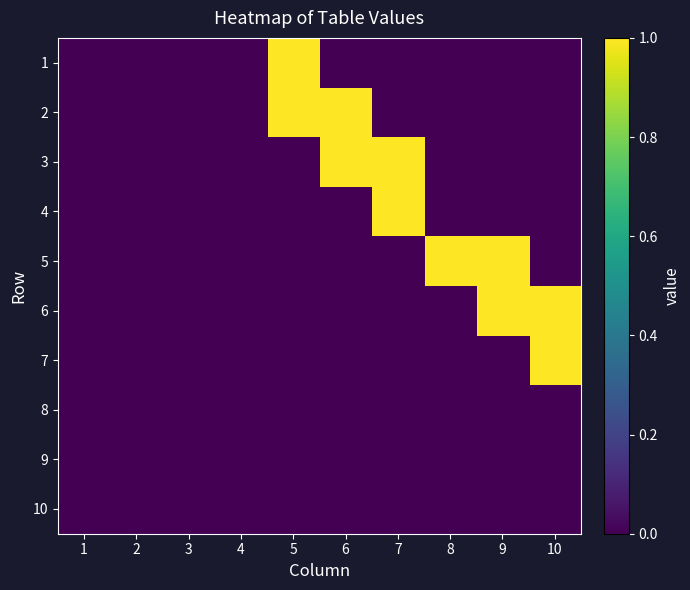

Count the number of categories in the chart.

10